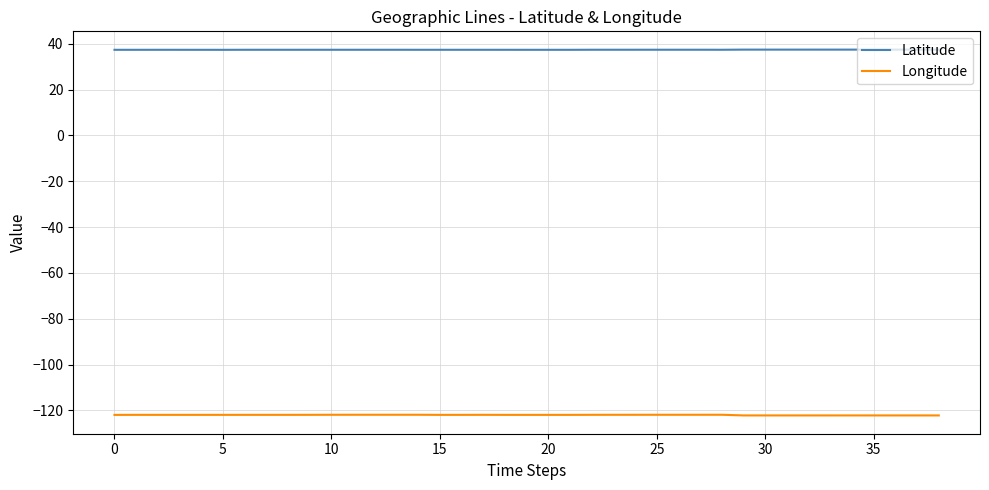

What is the minimum value for Longitude?

-122.2